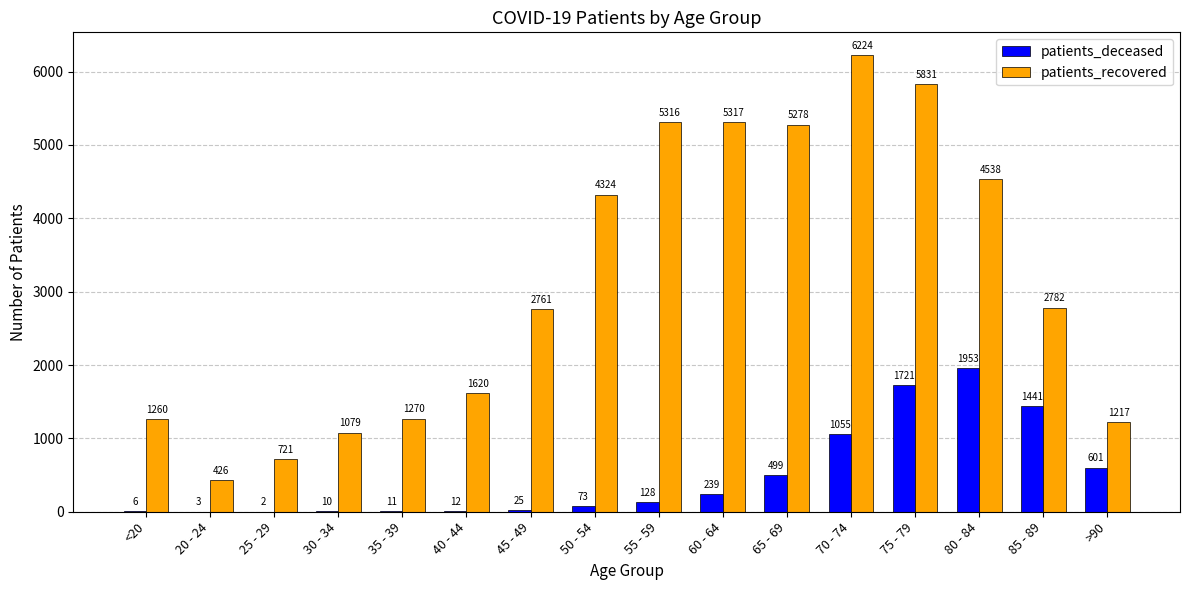

Count the number of categories in the chart.

16